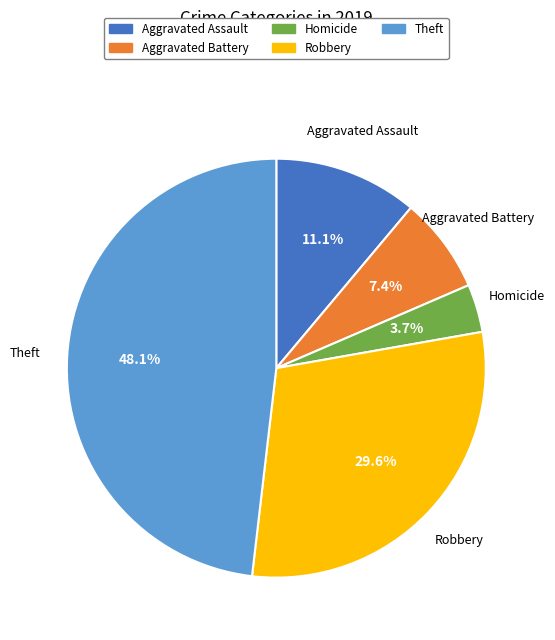

Does any single category account for the majority?

No